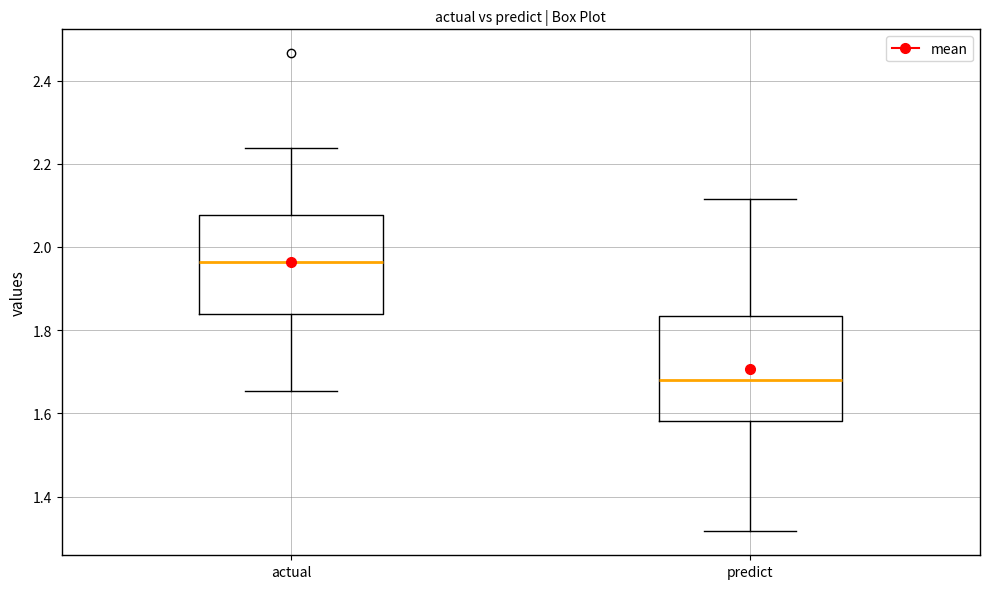

Reading left to right, transcribe this box plot: for each box, give where its median line is, the range the box spans, and where its two whiskers end, as read against the y-axis. The values are not printed on the chart, so give them approximately, as read against the axis.

actual: median 1.96, box 1.84 to 2.08, whiskers 1.66 to 2.24
predict: median 1.68, box 1.58 to 1.84, whiskers 1.32 to 2.12